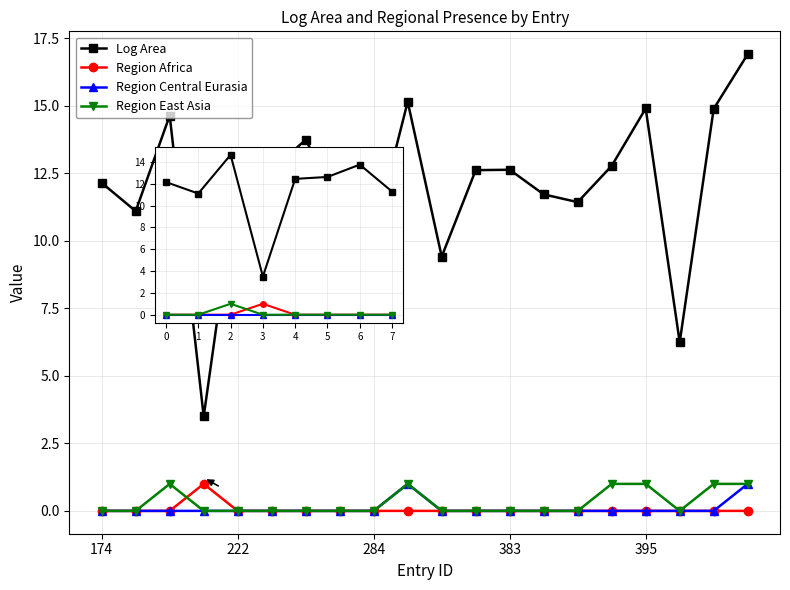

Which series has the largest total across all categories?

Log Area